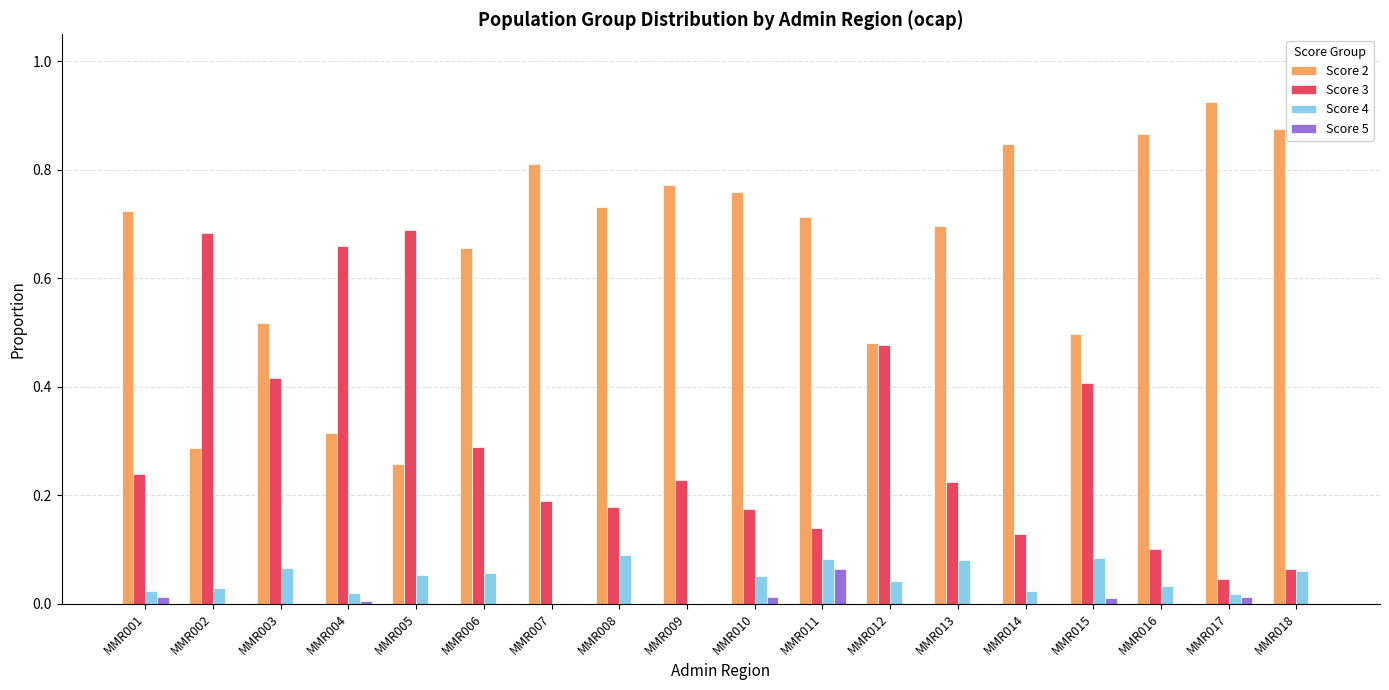

How many groups of bars are there?

18